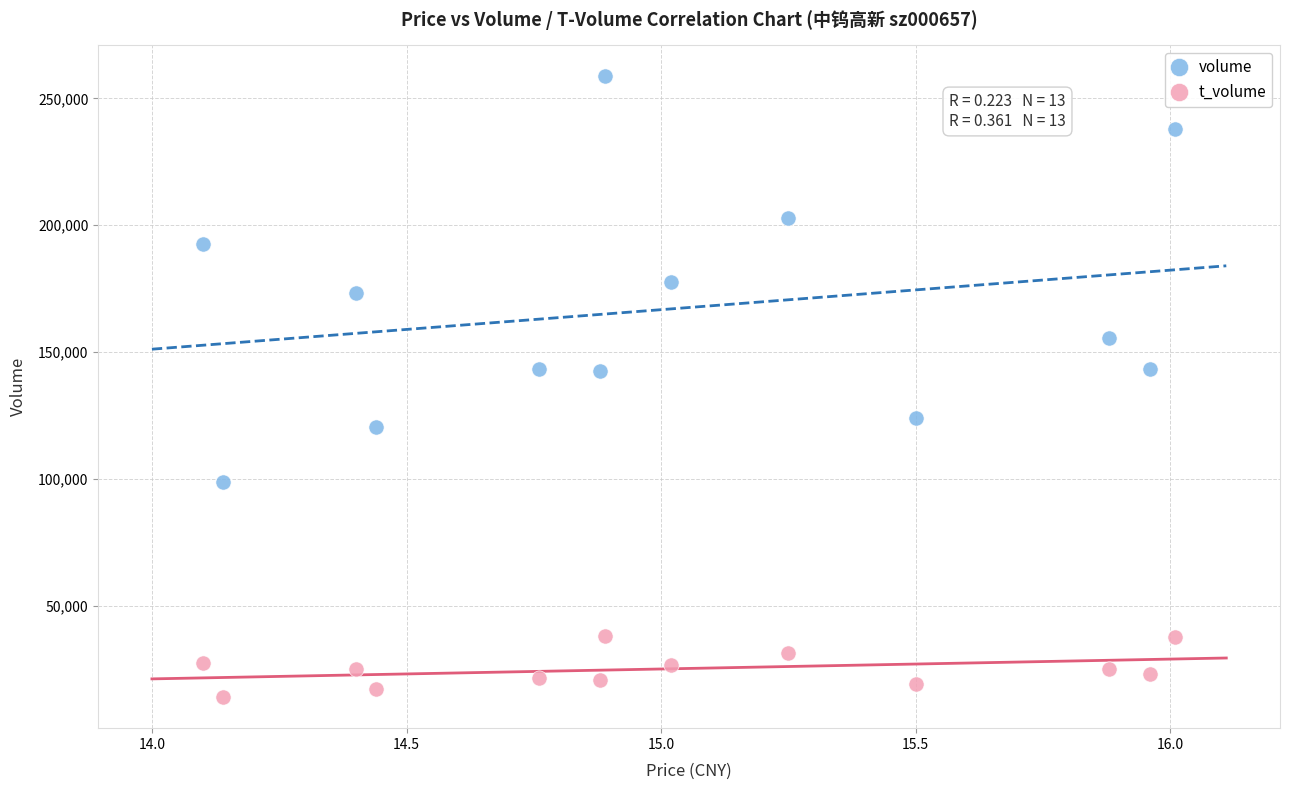

Which series has the largest Y range (max minus min)?

volume